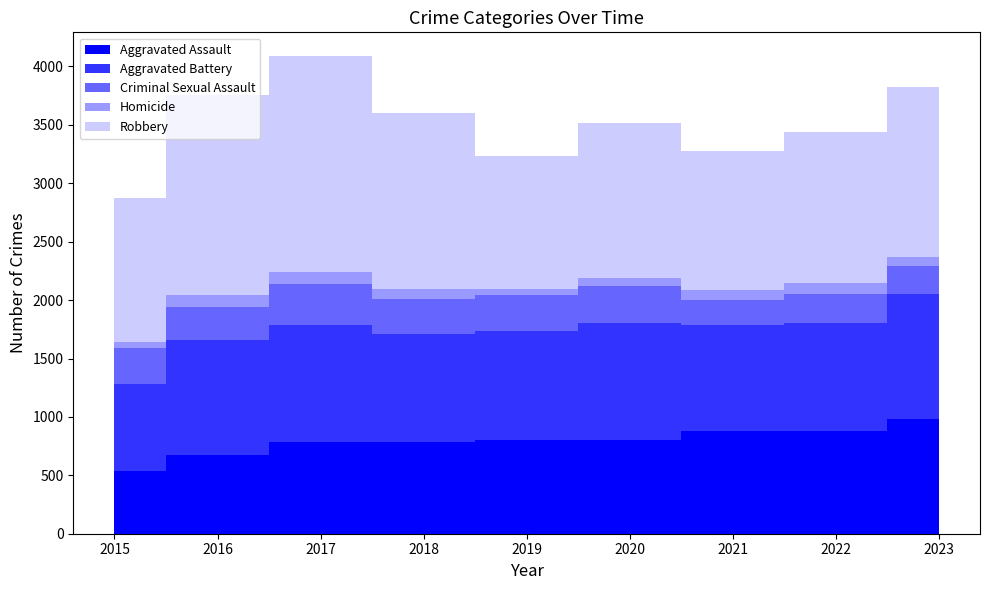

Reading left to right, extract all data points from this chart.

Aggravated Assault: 541	677	784	781	805	801	883	878	983
Aggravated Battery: 745	983	1005	926	930	1002	903	925	1065
Criminal Sexual Assault: 308	285	350	302	308	316	213	252	241
Homicide: 50	101	103	83	48	72	87	94	78
Robbery: 1233	1706	1846	1514	1139	1322	1191	1287	1460